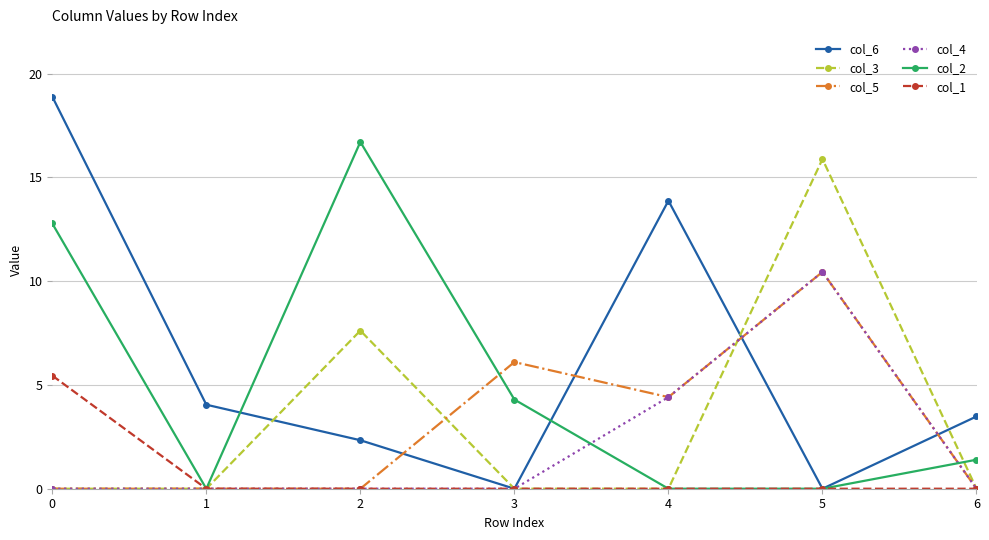

The value of col_2 at 5 is 0.0. True or false?

True